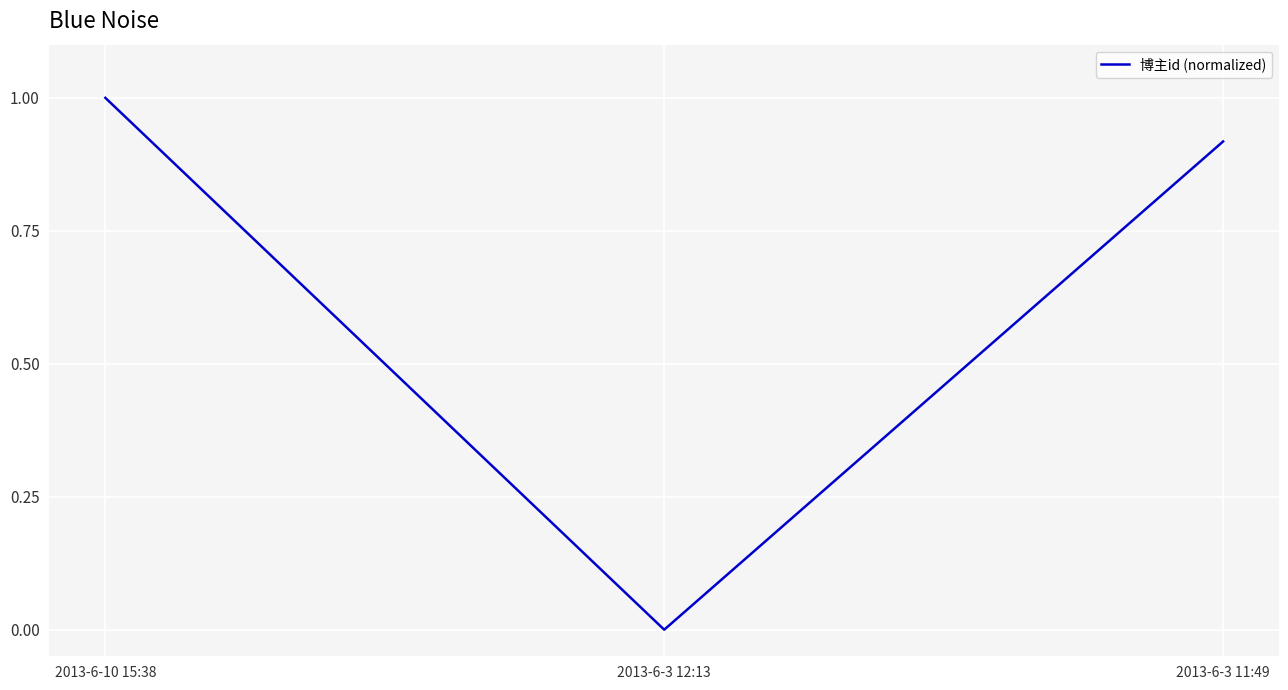

True or false: the data shows 1.4 at 2013-6-3 11:49.

False